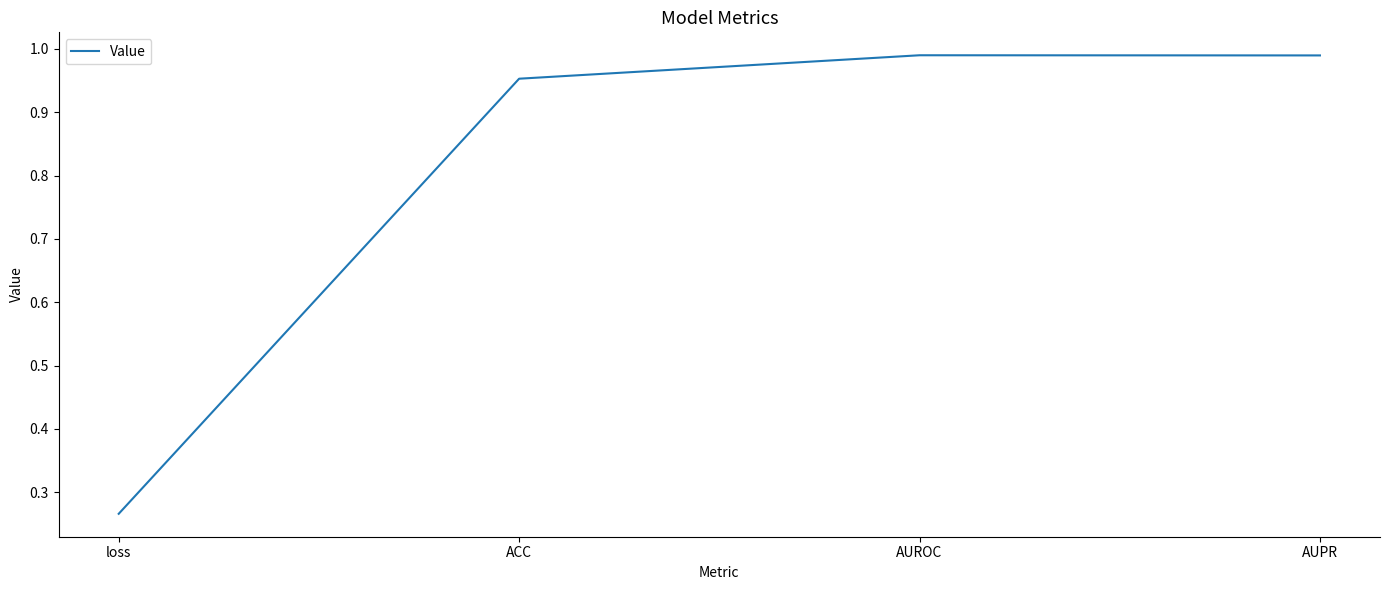

At which category does the data reach its first local peak?

AUROC